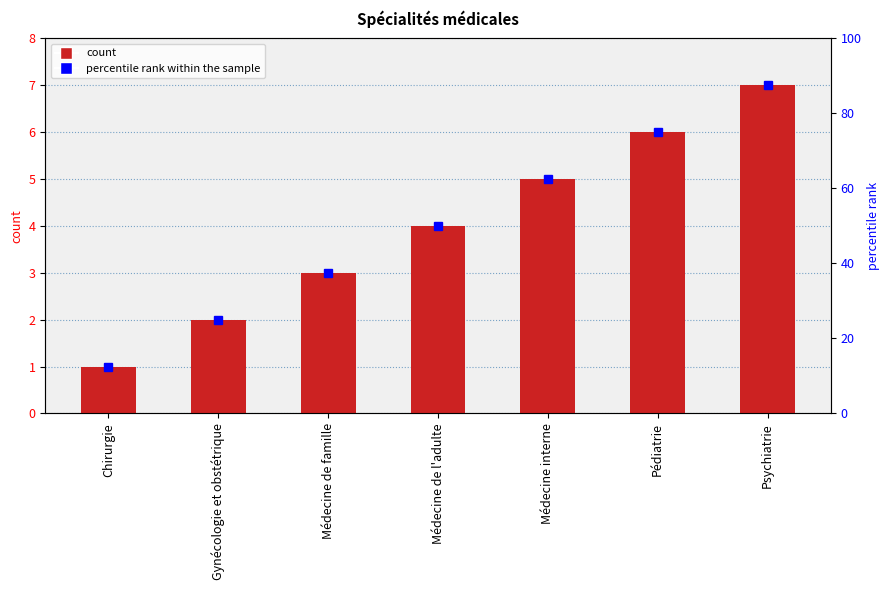

What is the difference between the maximum and minimum values?

6